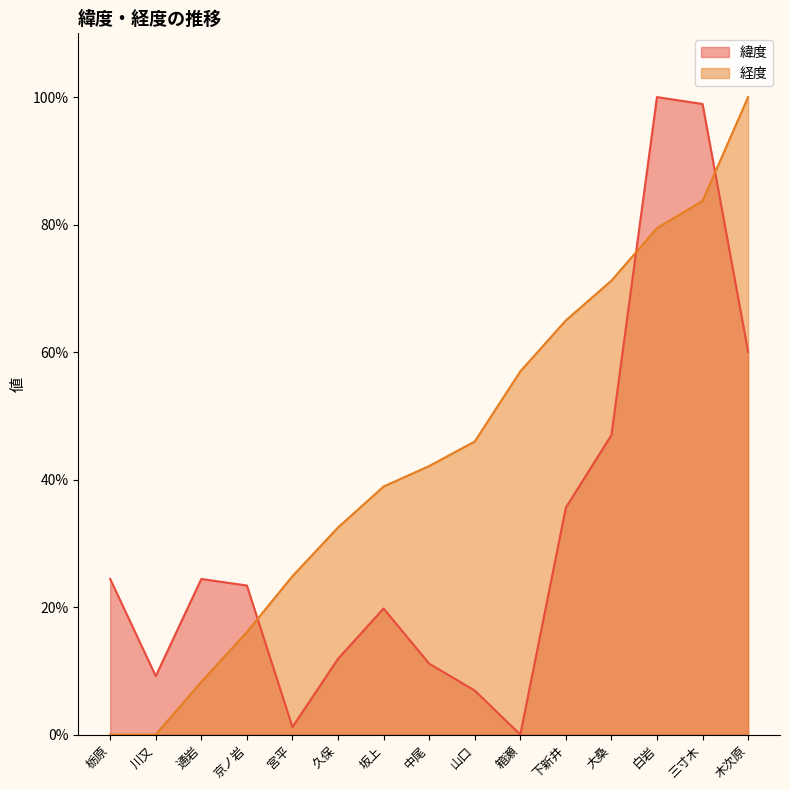

Where does the 経度 series first go above 42?

中尾